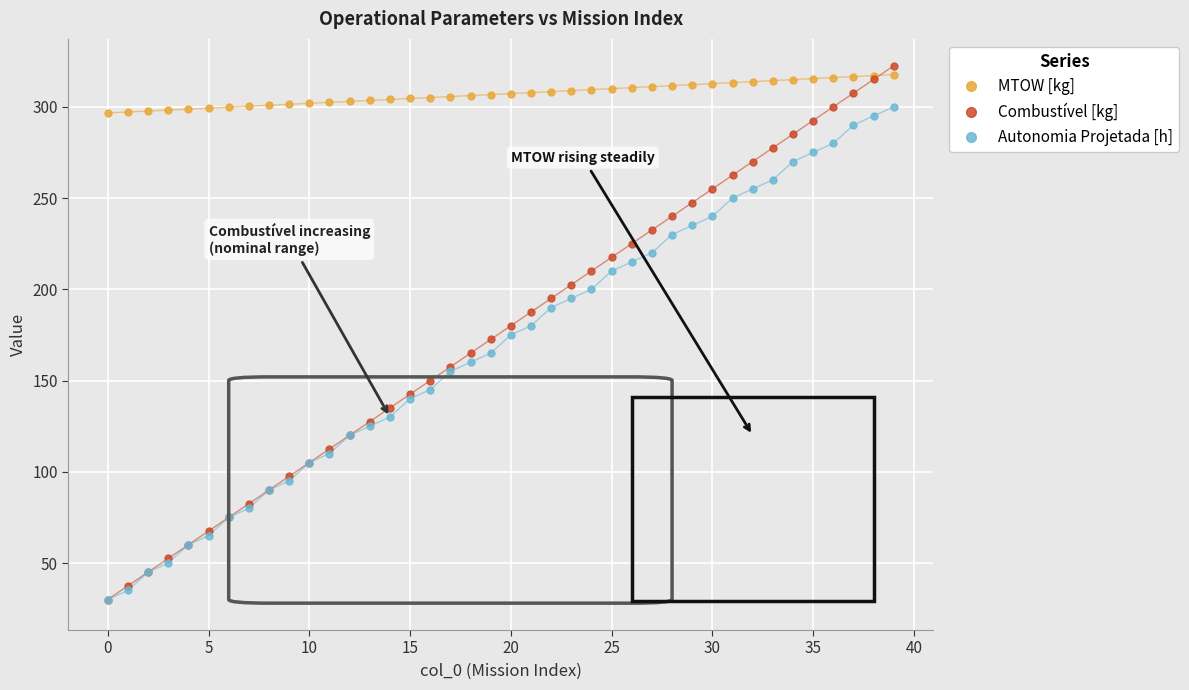

Which series has the largest range (max minus min)?

Combustível [kg]